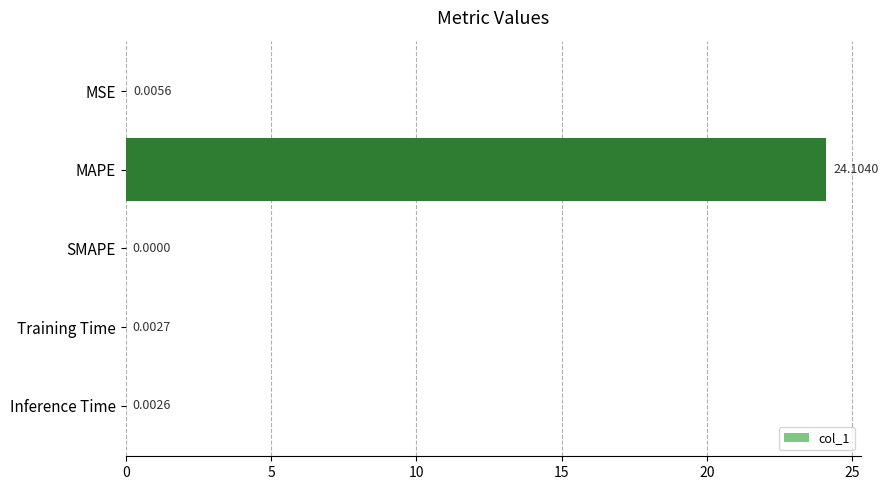

Which category has the highest value across all series?

MAPE